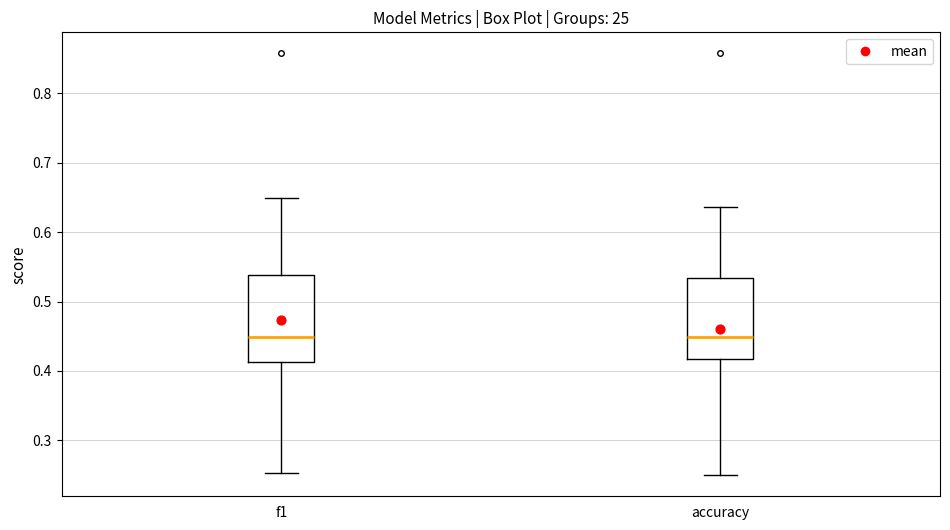

Reading left to right, read every box against the y-axis: the position of its median line, the range the box covers, and the ends of its whiskers. The values are not printed on the chart, so give them approximately, as read against the axis.

f1: median 0.45, box 0.41 to 0.54, whiskers 0.25 to 0.65
accuracy: median 0.45, box 0.42 to 0.53, whiskers 0.25 to 0.64